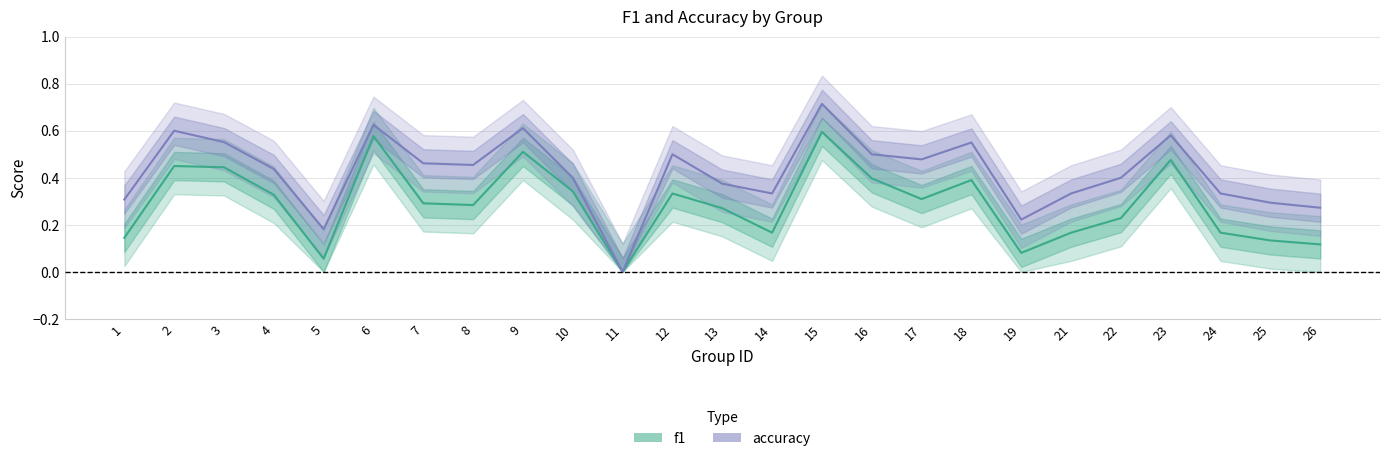

Count the number of data series in this chart.

2